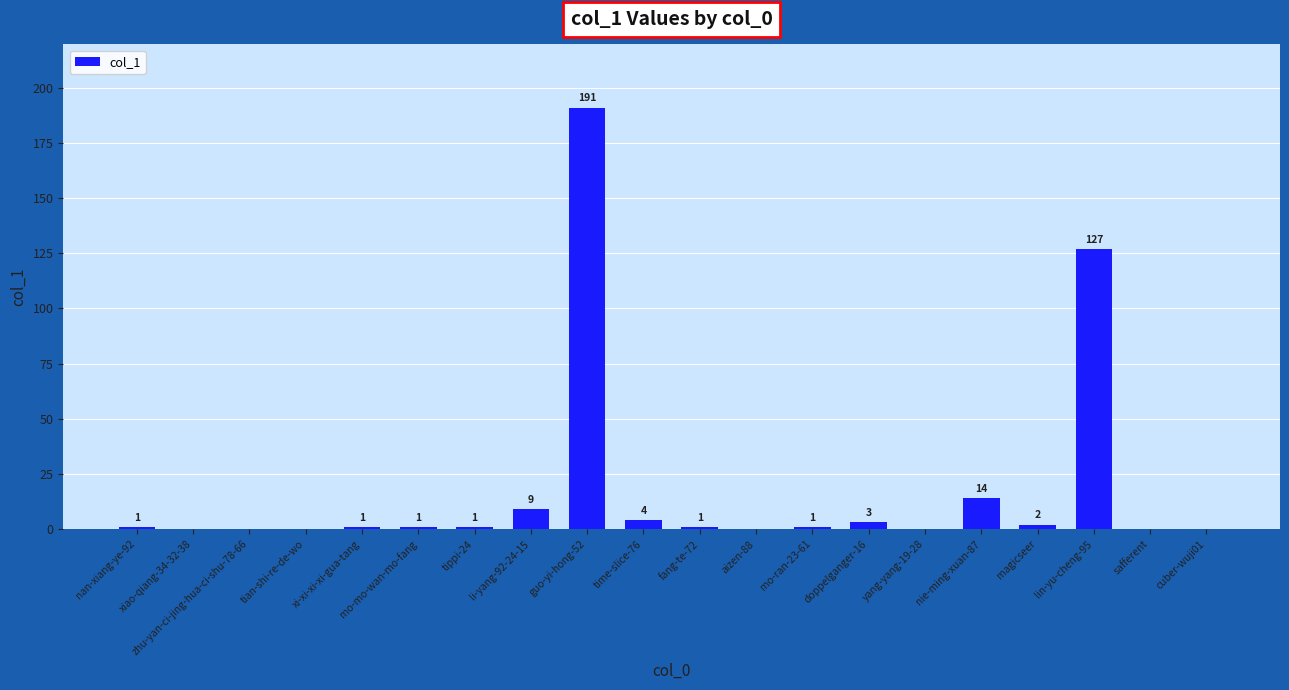

The chart shows a value of -67 at cuber-wuji01. True or false?

False